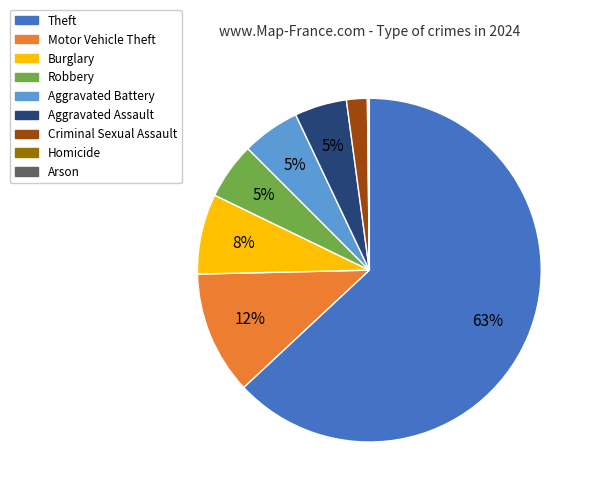

What is the ratio of the value at Aggravated Assault to the value at Criminal Sexual Assault?

2.5